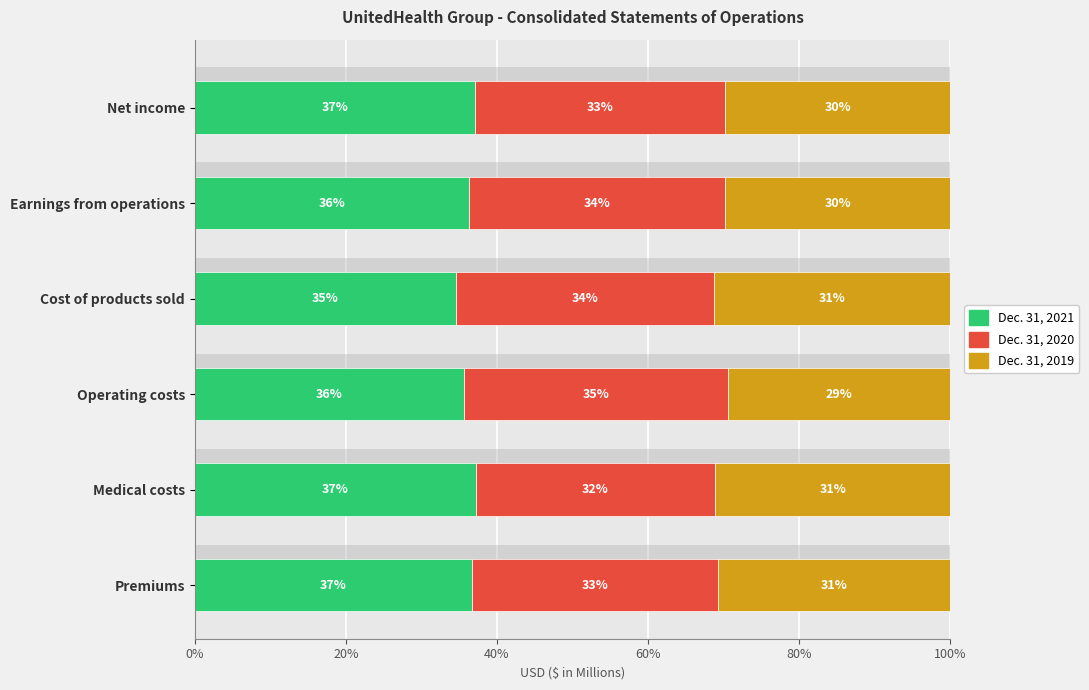

What are all the series names shown in the legend?

Dec. 31, 2021, Dec. 31, 2020, Dec. 31, 2019